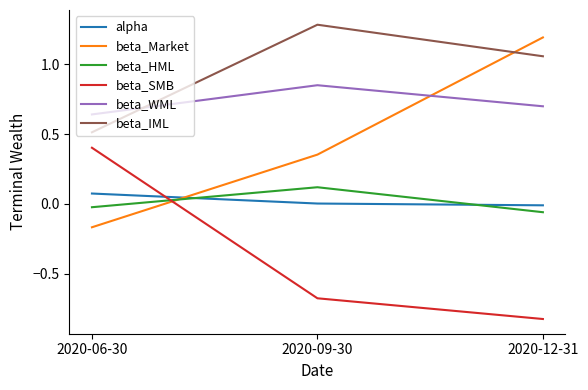

Which series has the largest total across all categories?

beta_IML